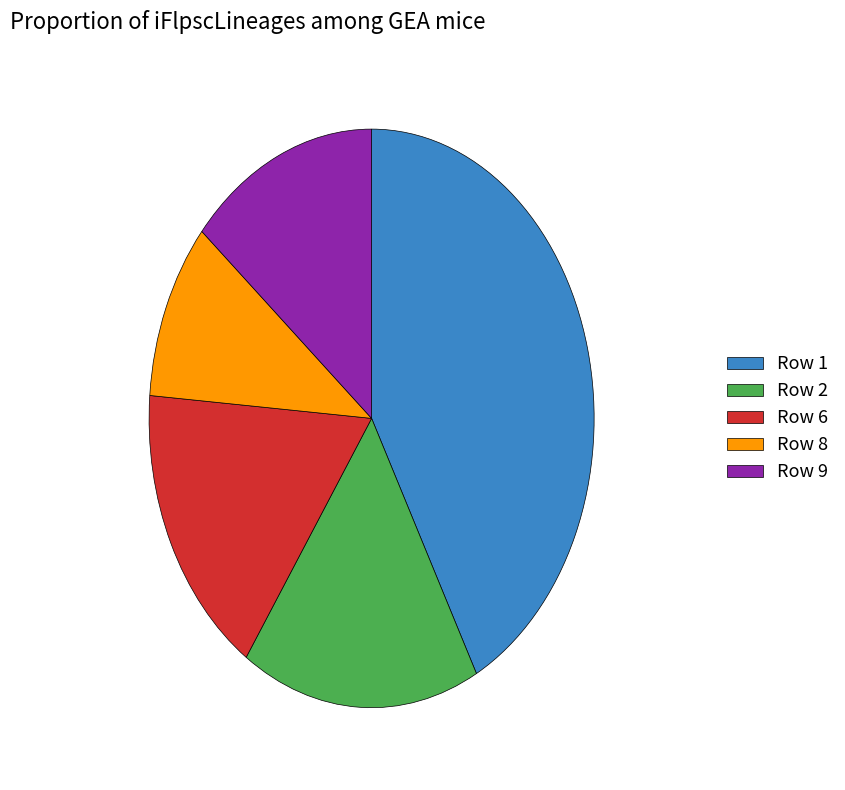

Which slice is the largest?

Row 1